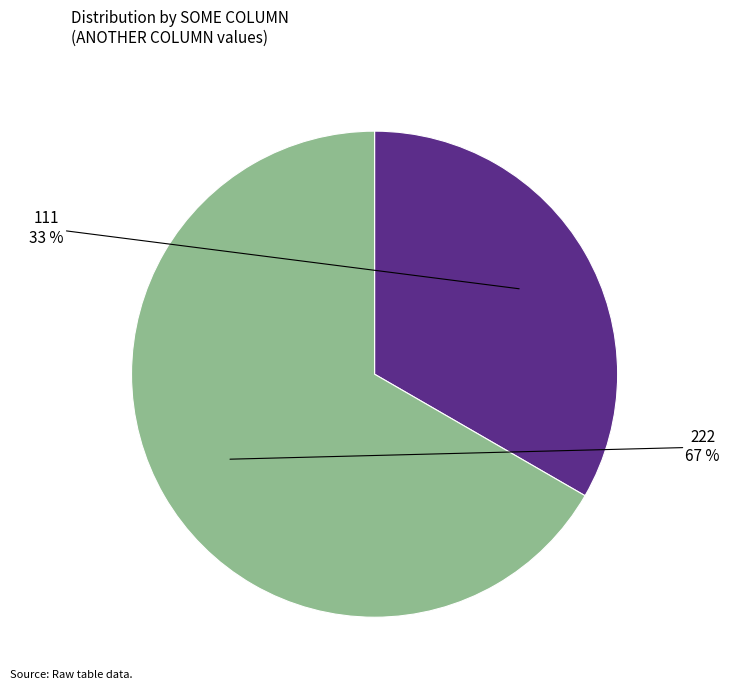

Between 222 and 111, which is larger?

222